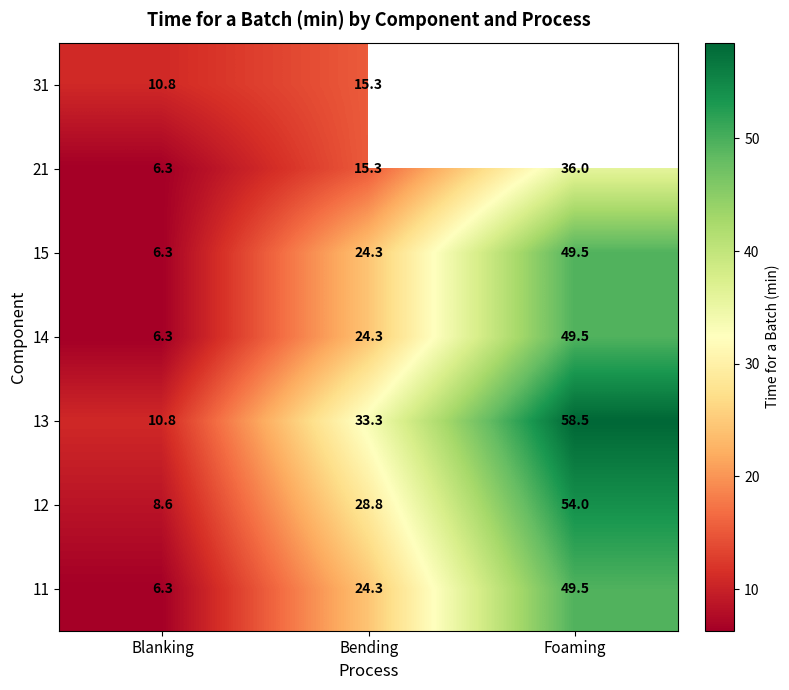

What is the average value of the 15 series?

26.7